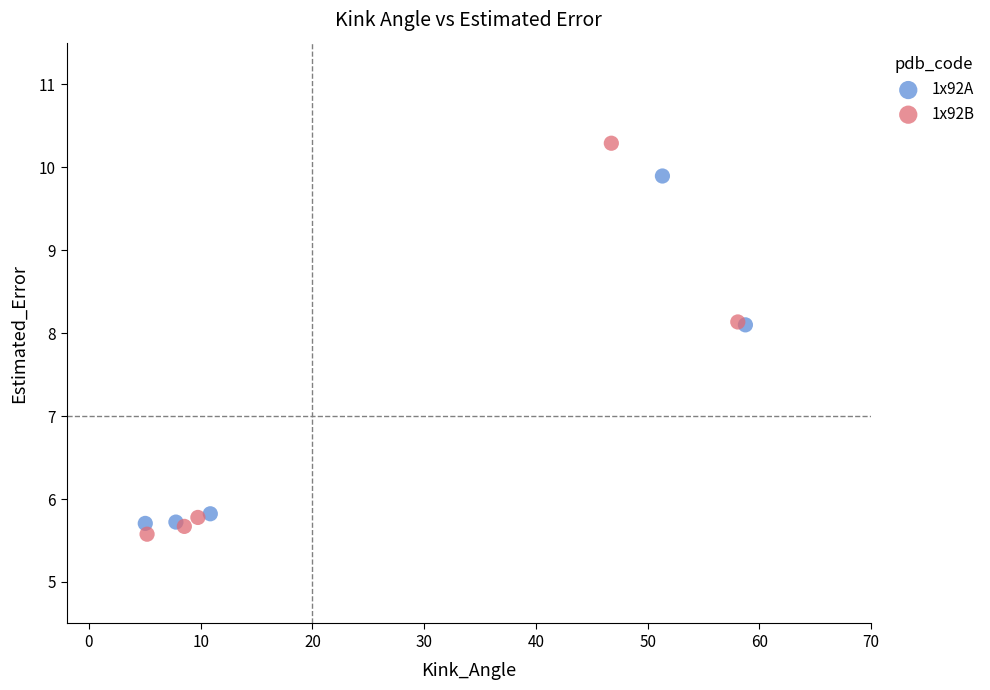

Which series reaches the maximum Y coordinate?

1x92B